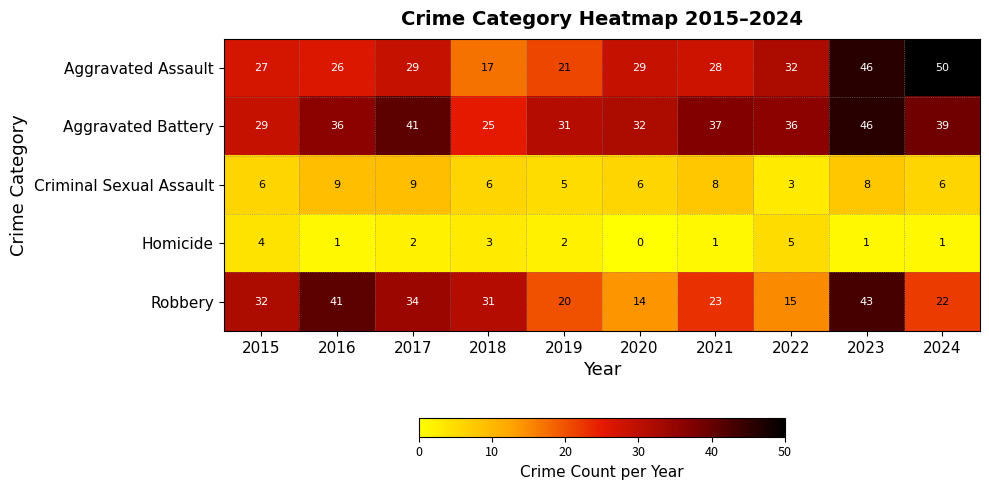

How many Homicide values are between 1 and 3?

7